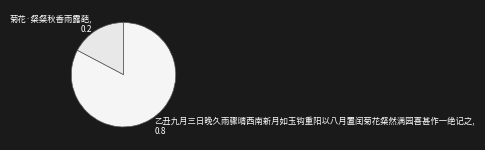

Is the sum of 菊花·粲粲秋香雨露葩 and 乙丑九月三日晚久雨骤晴西南新月如玉钩重阳以八月置闰菊花粲然满园喜甚作一绝记之 greater than half?

Yes